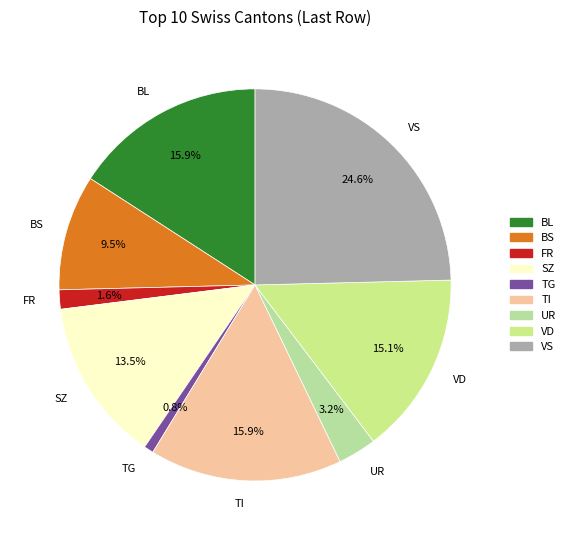

Count the number of slices in the pie.

9